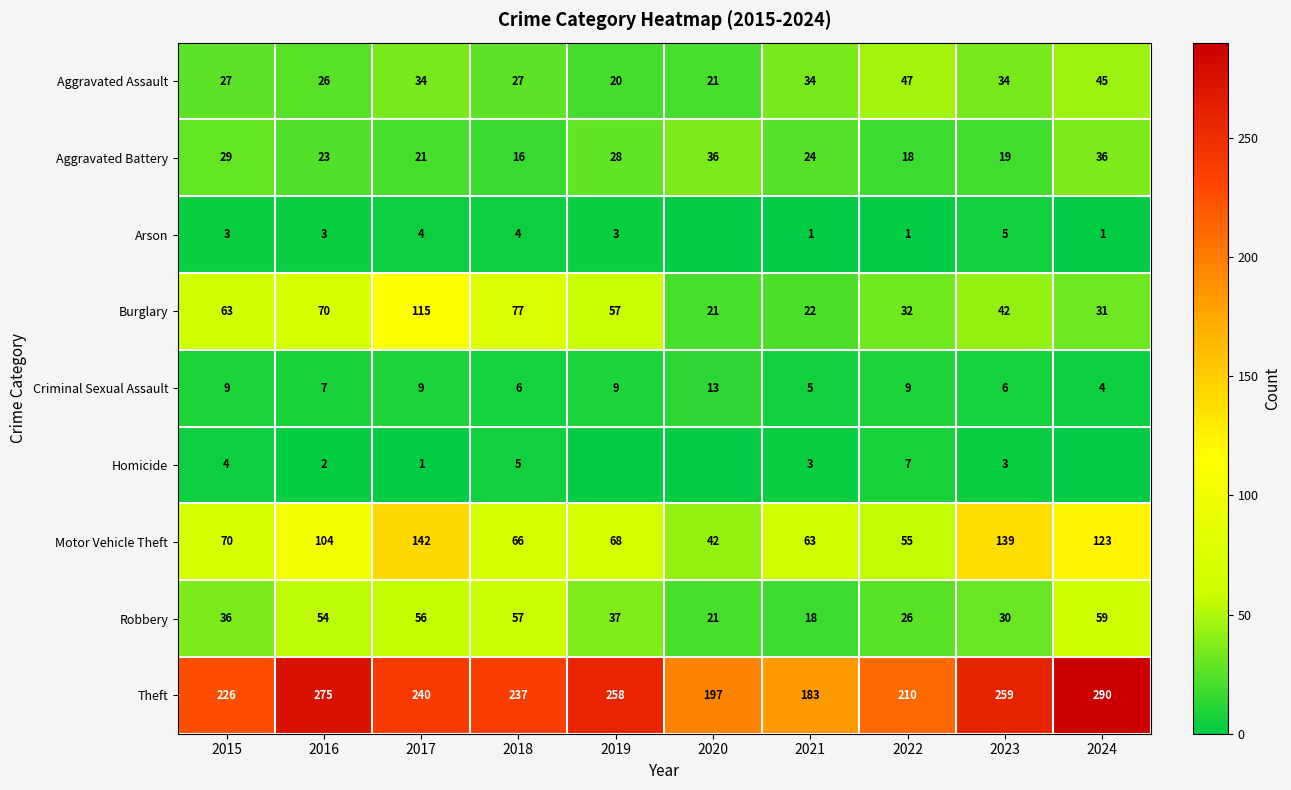

True or false: Motor Vehicle Theft has a value of 68 at 2019.

True